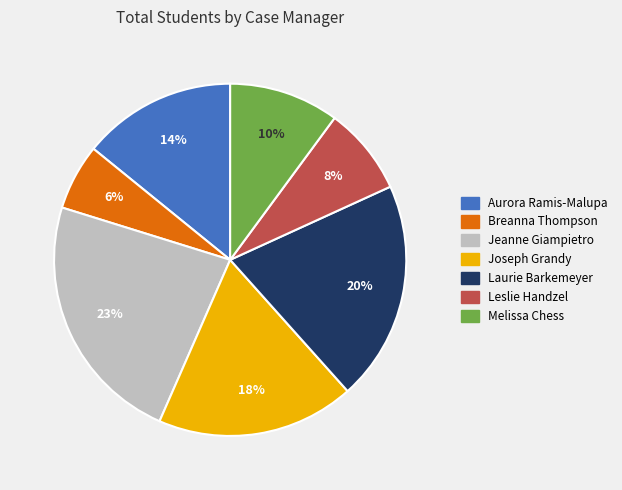

Count the number of slices in the pie.

7